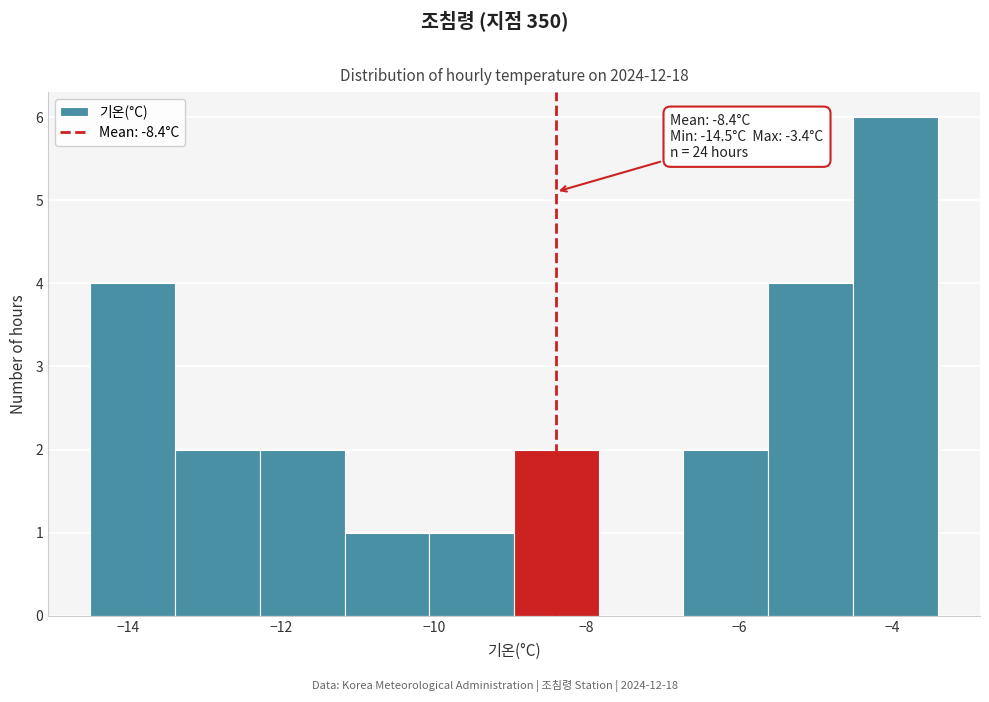

Which range on the x-axis has the tallest bar?

-4.6 to -3.4